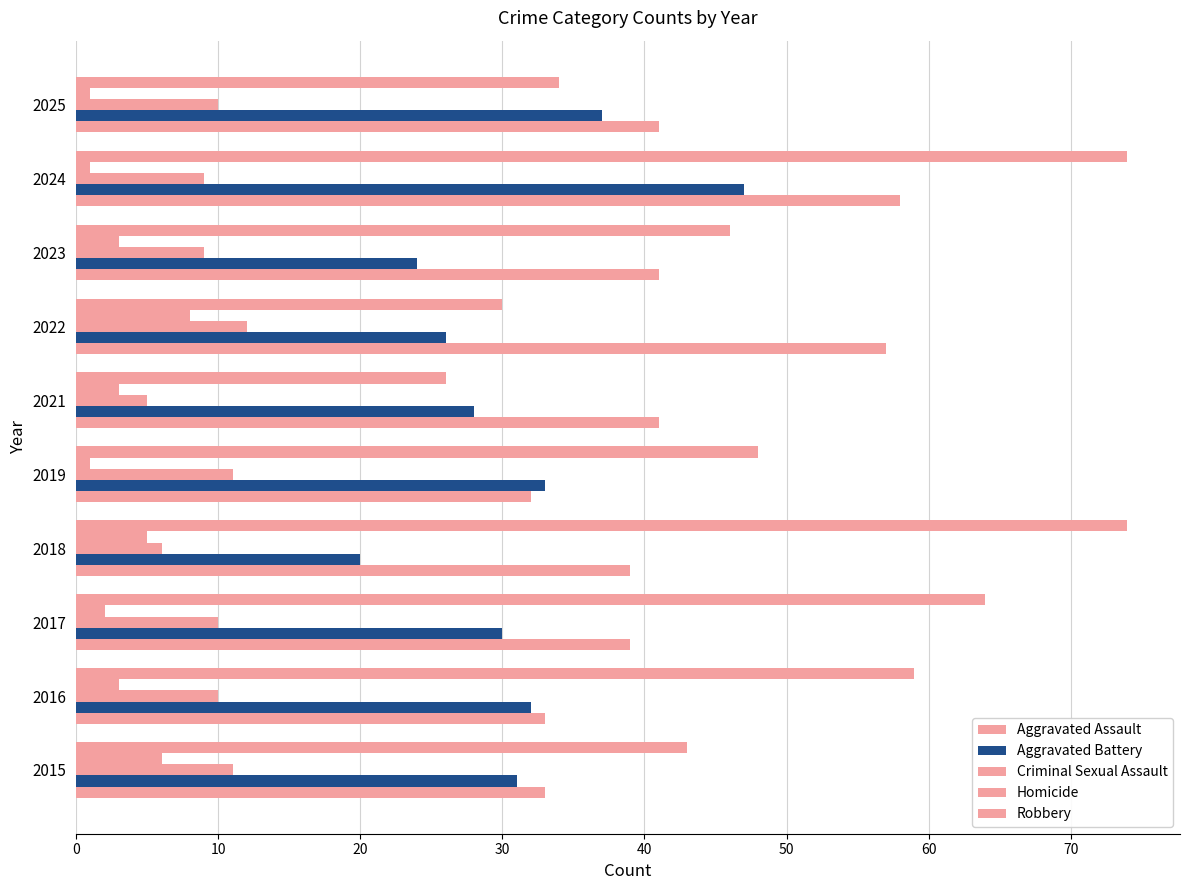

Count the number of data series in this chart.

5